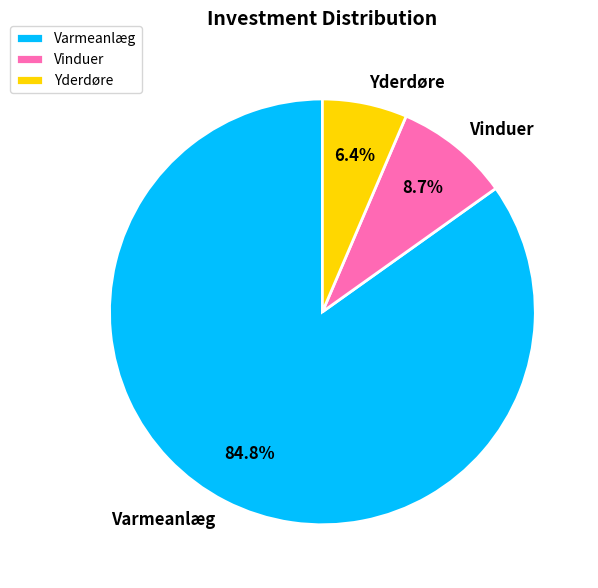

The Vinduer slice represents 23% of the pie. True or false?

False